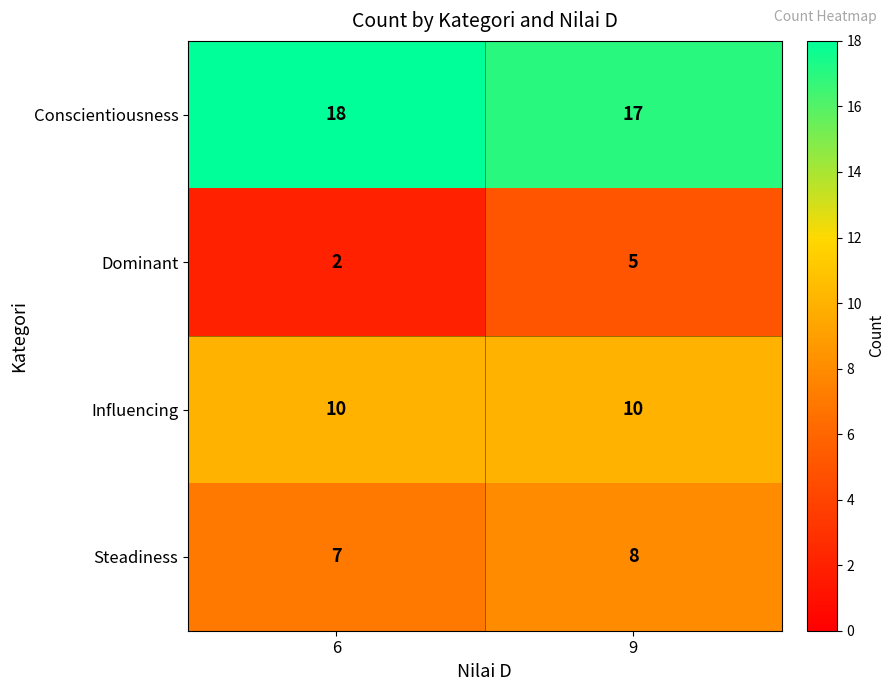

Reading right to left, extract all data points from this chart.

Conscientiousness: 17	18
Dominant: 5	2
Influencing: 10	10
Steadiness: 8	7